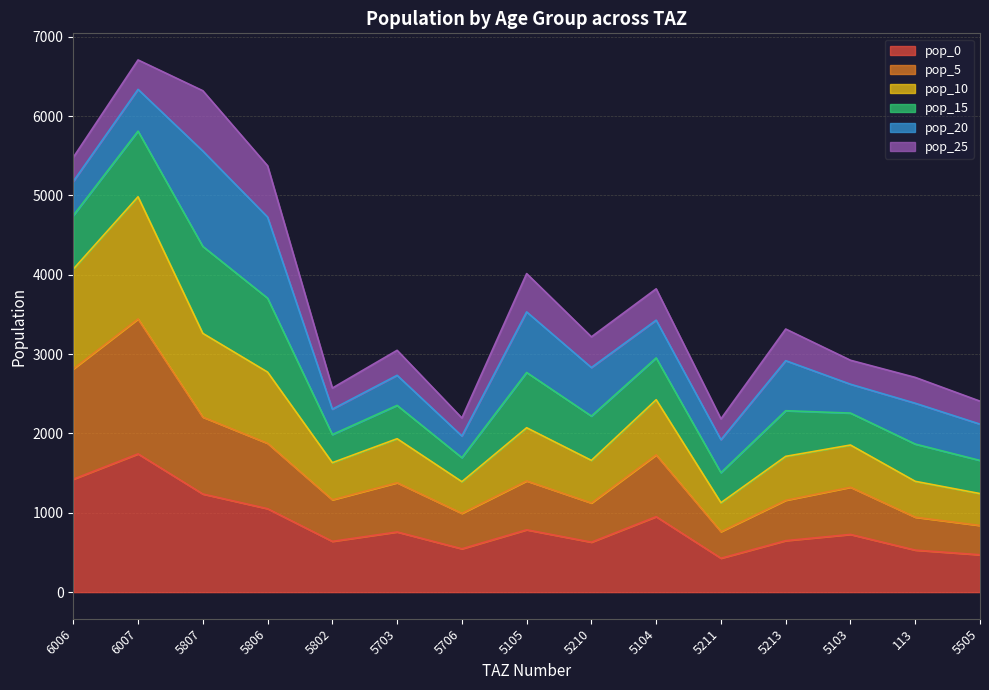

What is the smallest value displayed?

427.4